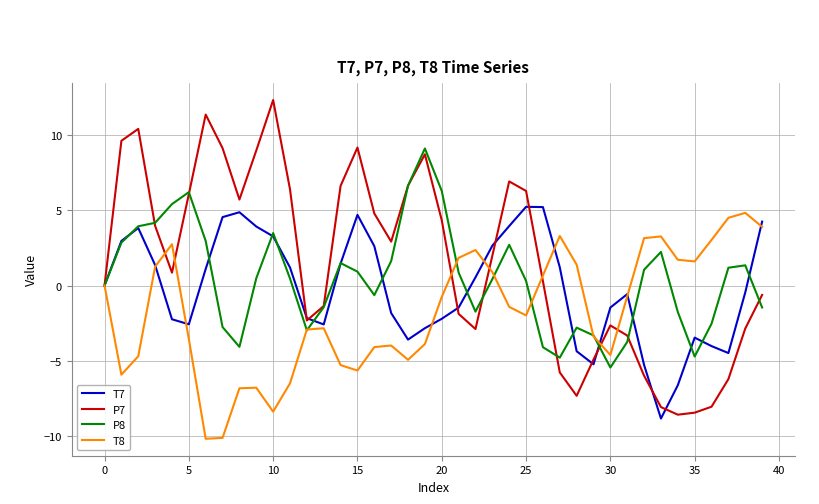

Rank the series by their average value, from highest to lowest.

P7, P8, T7, T8